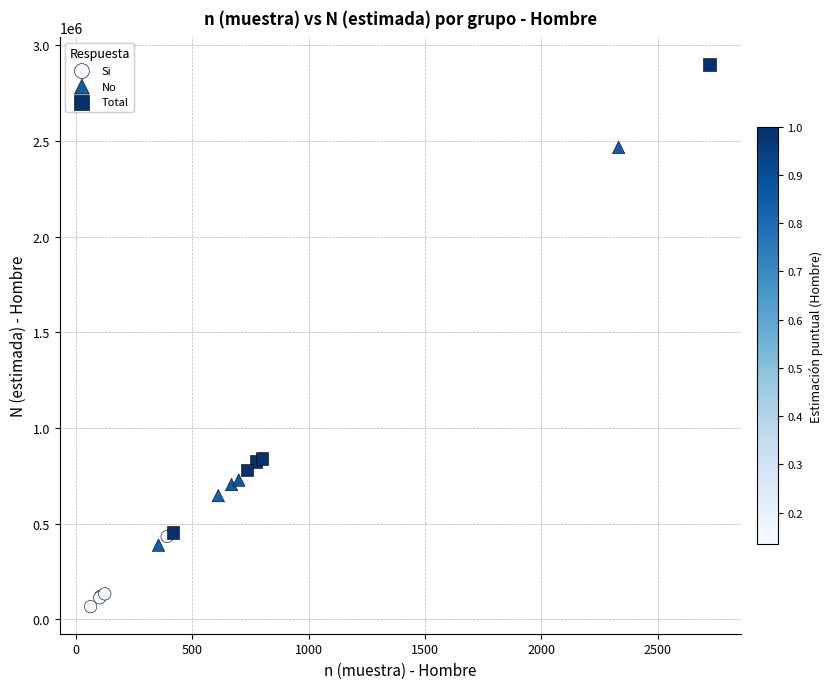

Which series reaches the minimum Y coordinate?

Si